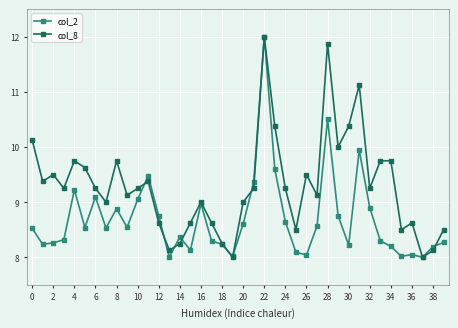

Which series has the largest total across all categories?

col_8